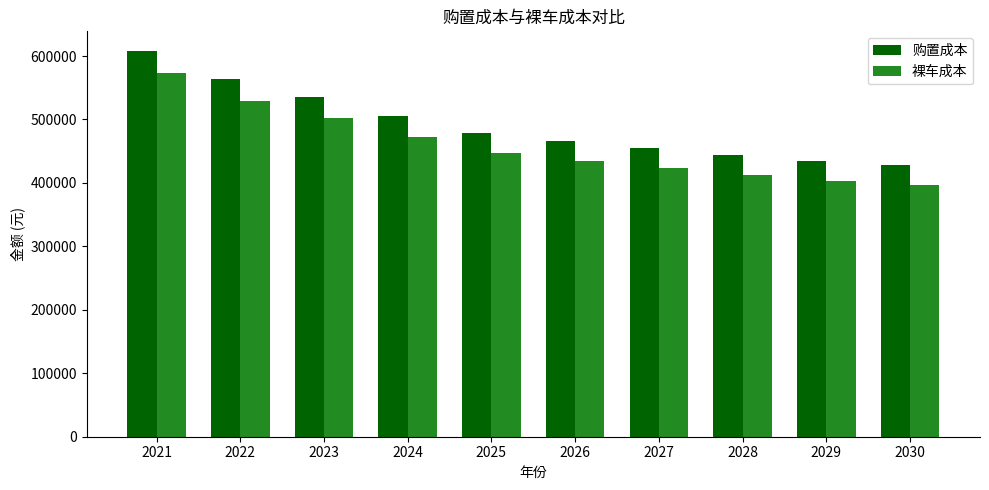

What is the value of the 裸车成本 bar at the 5th from the left?

447315.9